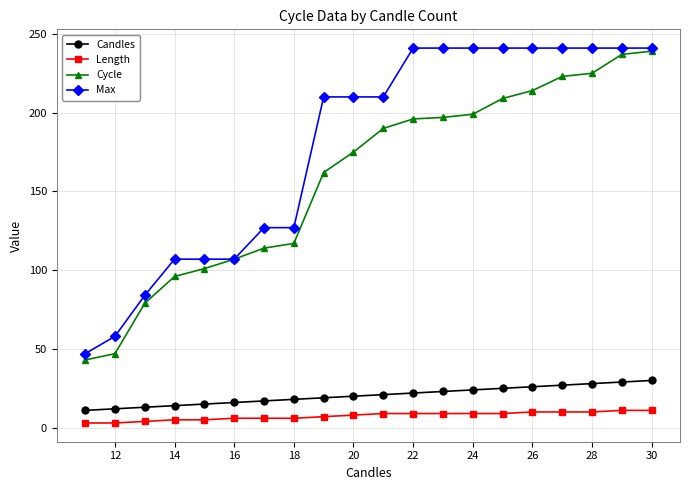

What is the maximum value for Cycle?

239